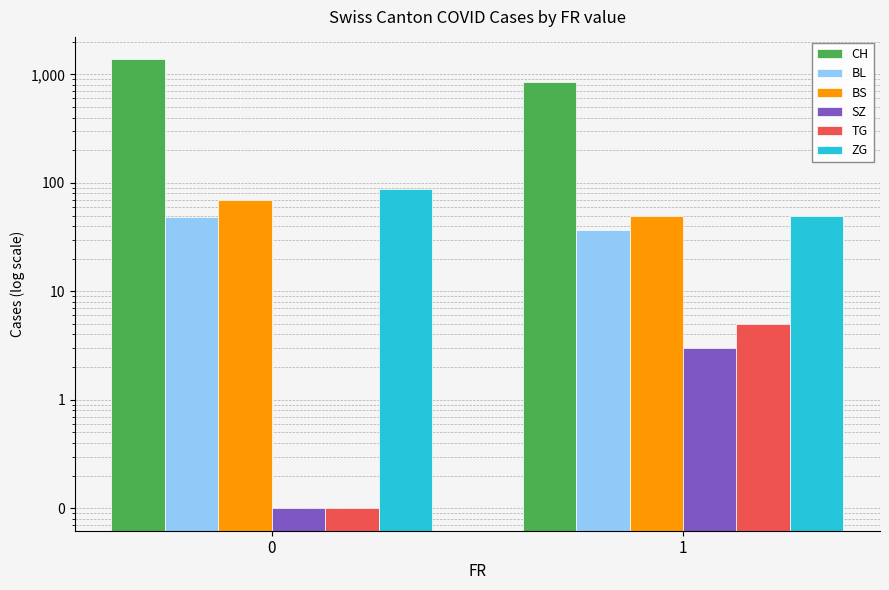

At how many categories does at least one series exceed 553?

2